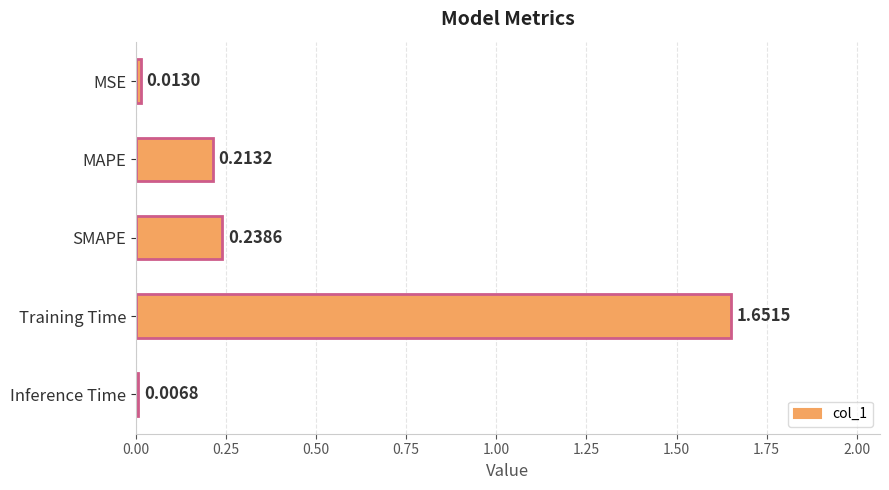

At which category does the chart reach its minimum across all series?

Inference Time